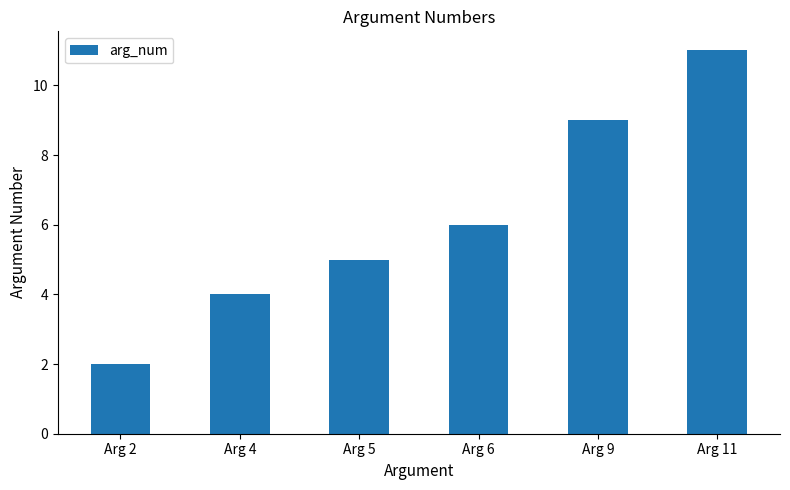

Count the values in the range 4 to 9.

4